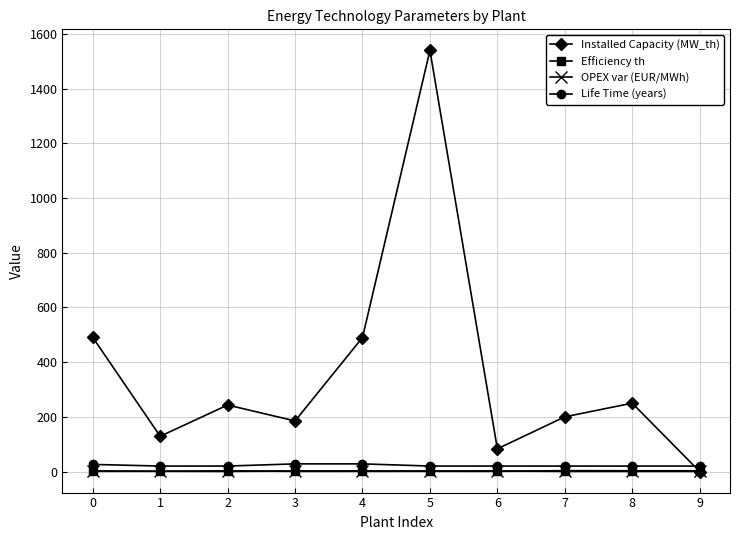

Which series has the widest spread of values?

Installed Capacity (MW_th)